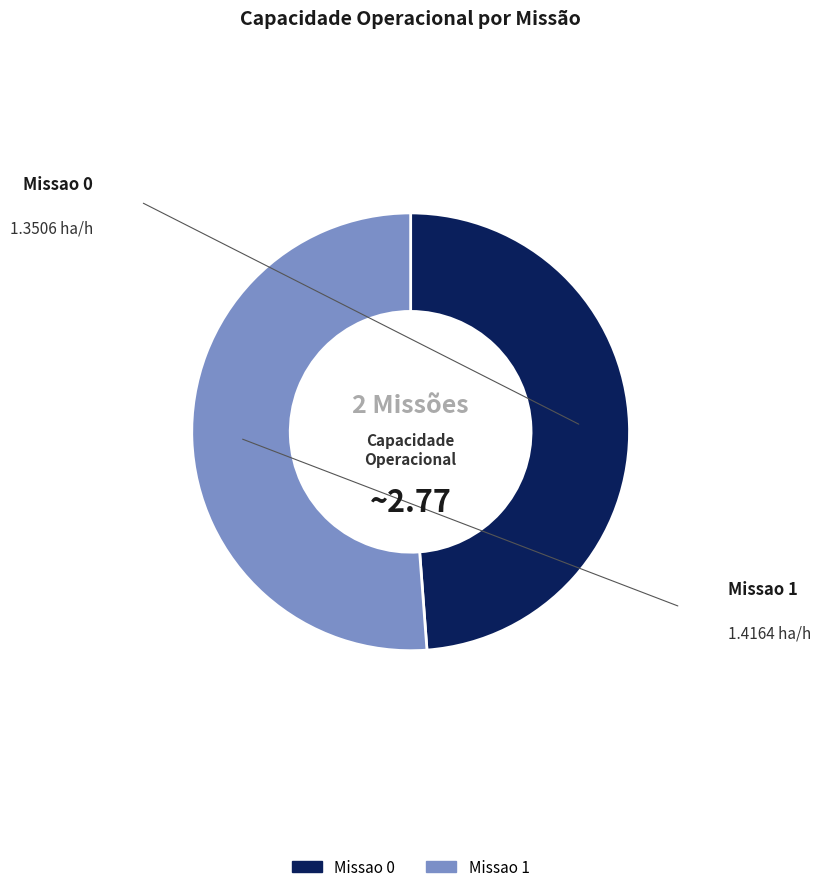

Which category accounts for the majority?

Missao 1